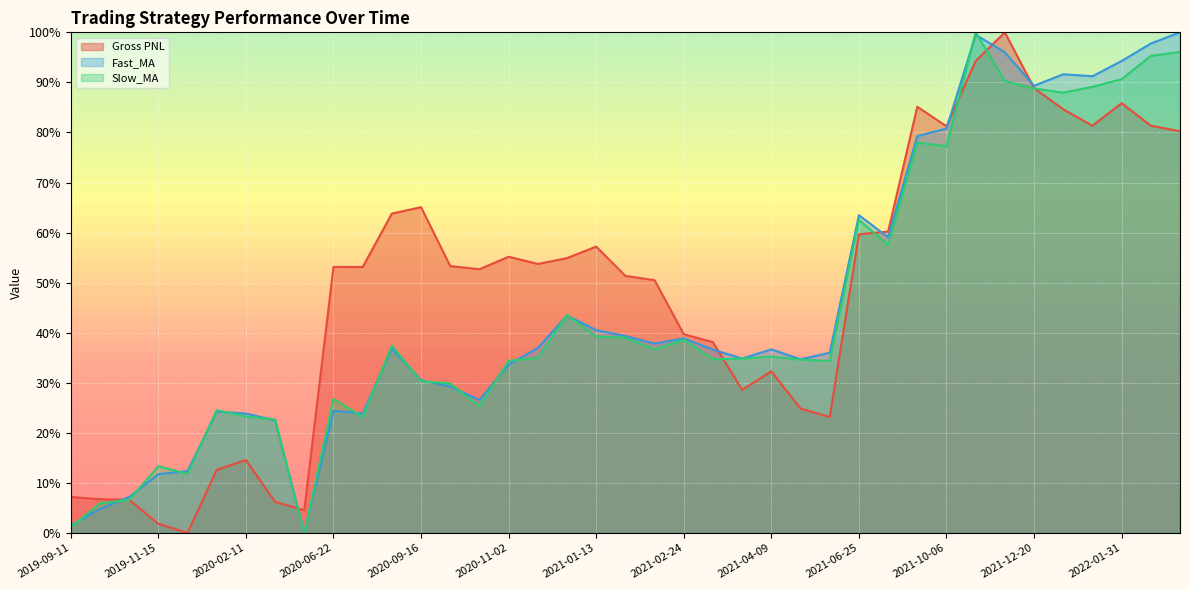

Read the Slow_MA value at 2020-11-11.

34.9